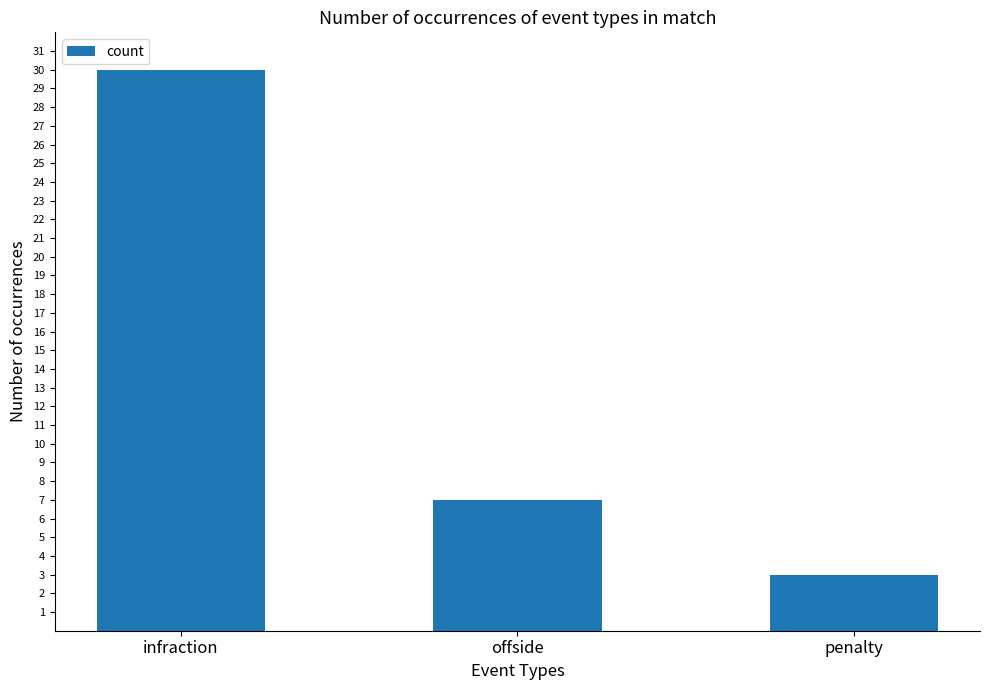

Where is the data nearest to the value 16?

offside